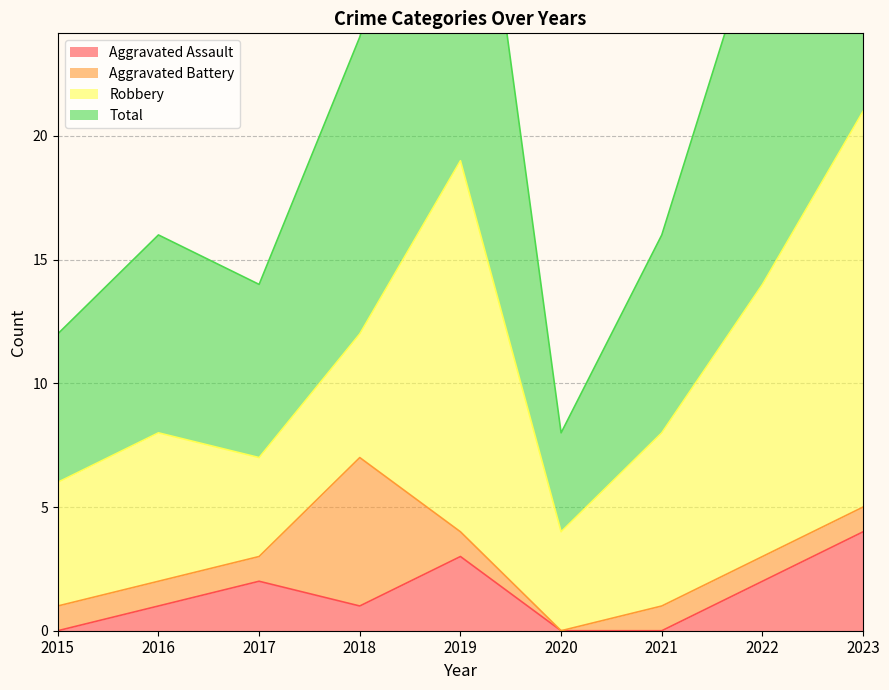

What is the maximum value shown in the chart?

42